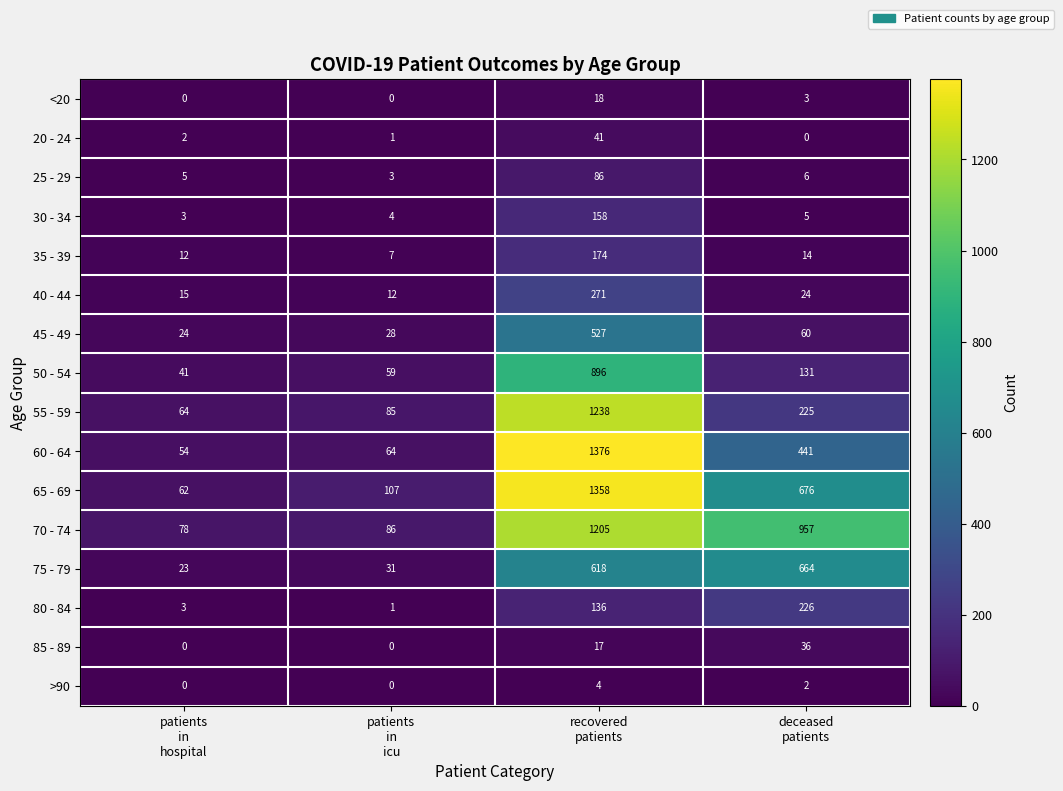

How many distinct data groups are displayed?

16